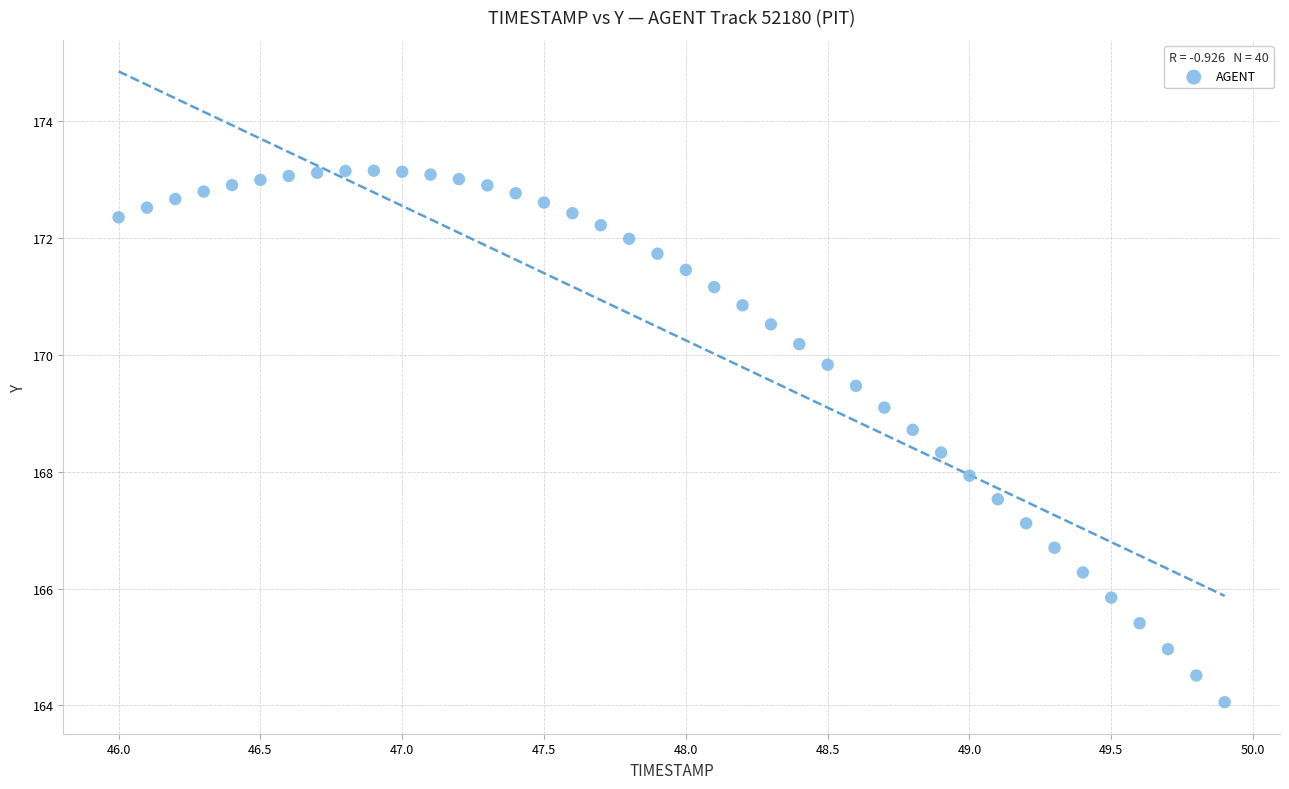

What is the range of X values (max minus min)?

3.9